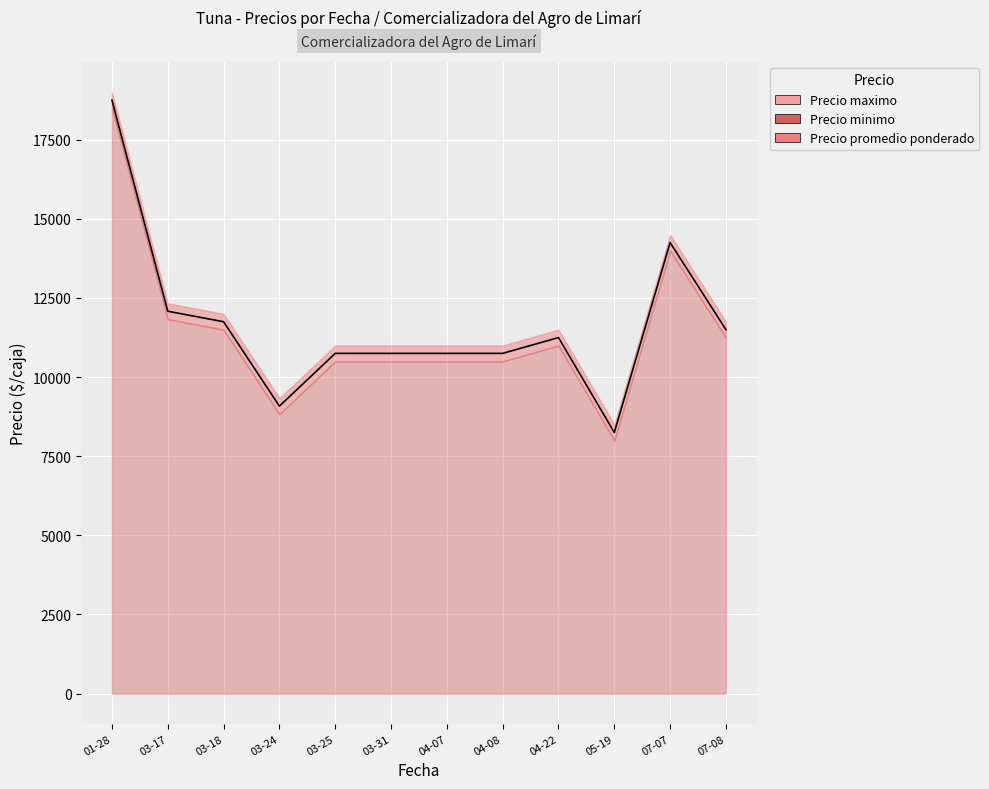

The chart shows a value of 14250.0 at 07-07. True or false?

True